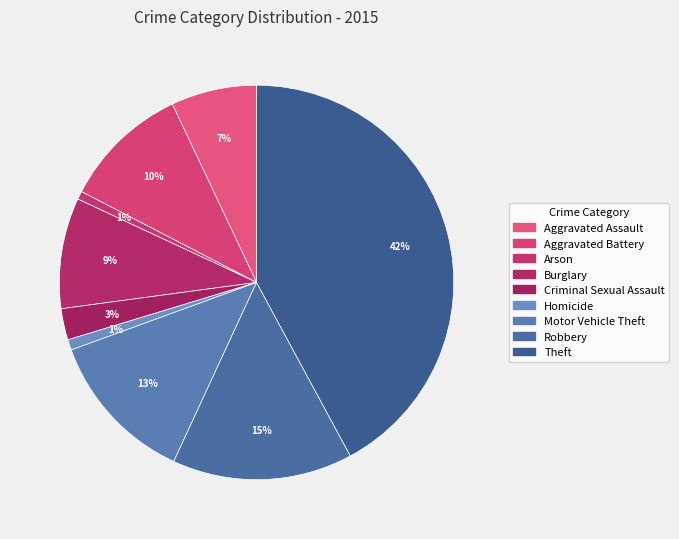

To the nearest percent, what is the difference between the Aggravated Assault and Arson slice percentages?

6%